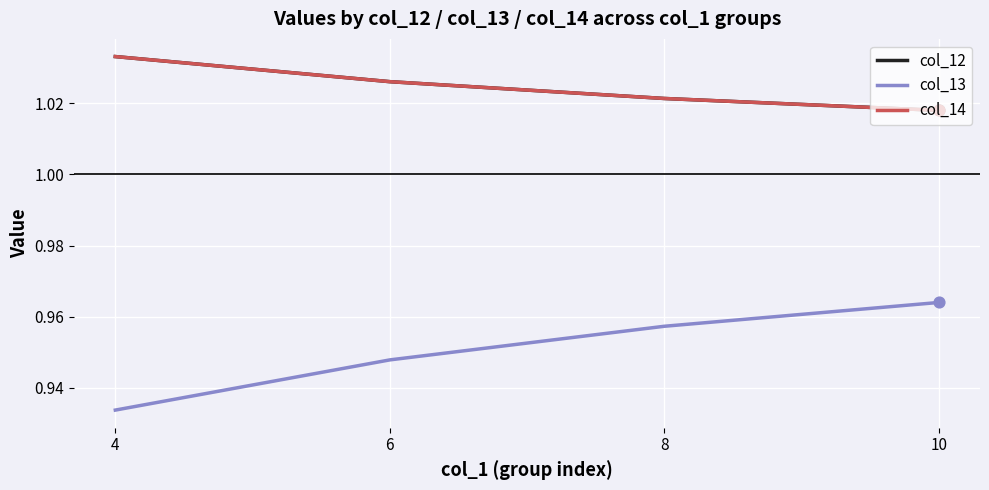

What are all the series names shown in the legend?

col_12, col_13, col_14